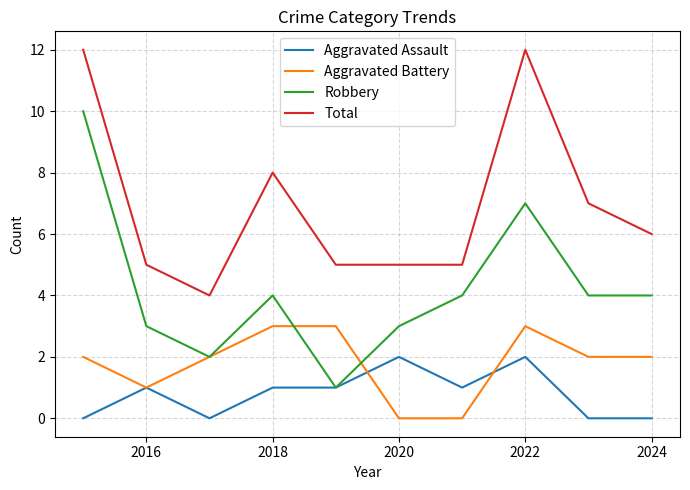

What is the maximum value shown in the chart?

12